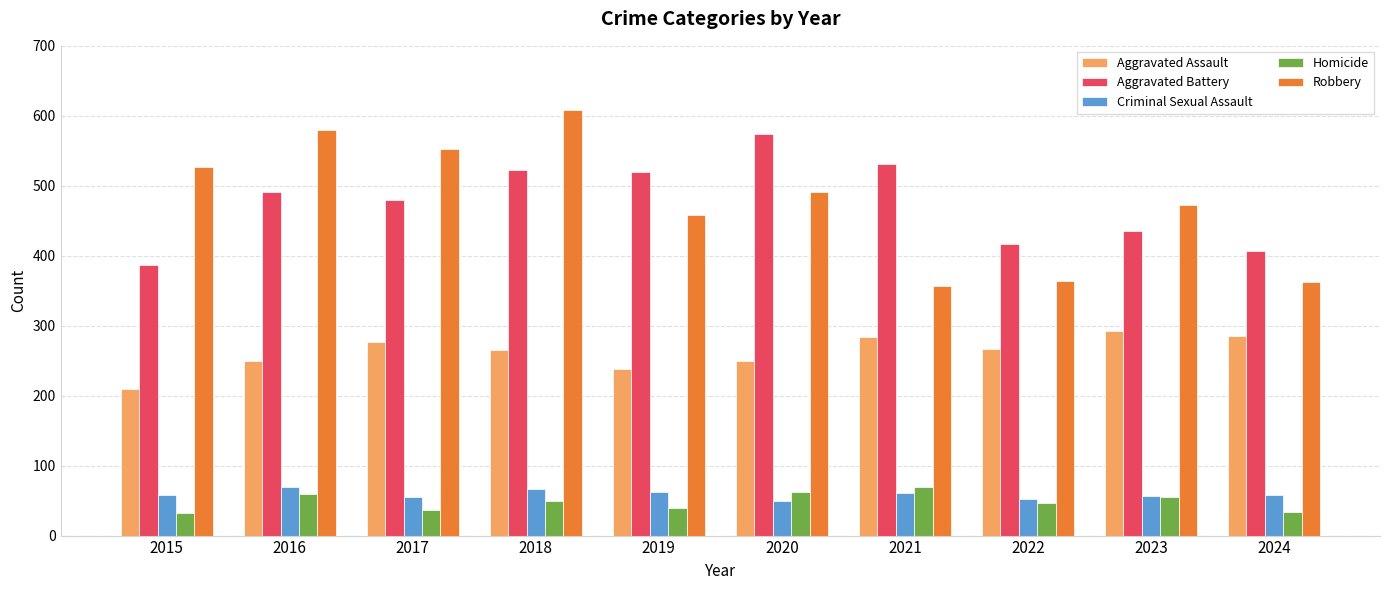

What are all the series names shown in the legend?

Aggravated Assault, Aggravated Battery, Criminal Sexual Assault, Homicide, Robbery